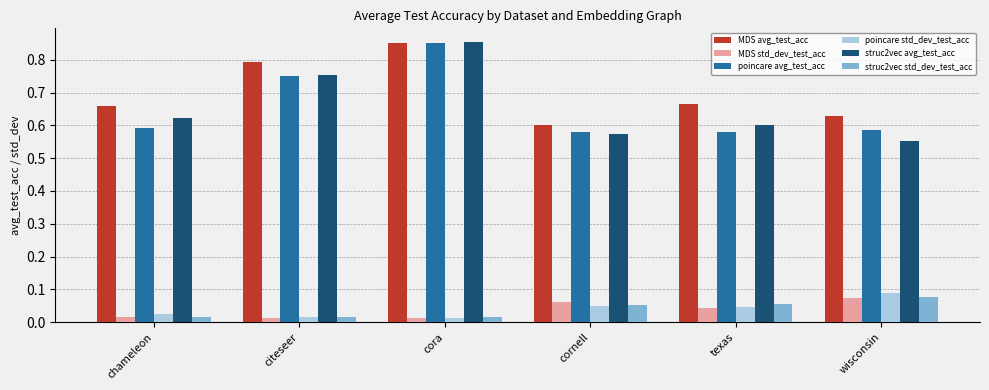

Is the value of poincare std_dev_test_acc at citeseer greater than the value of struc2vec std_dev_test_acc at wisconsin?

No